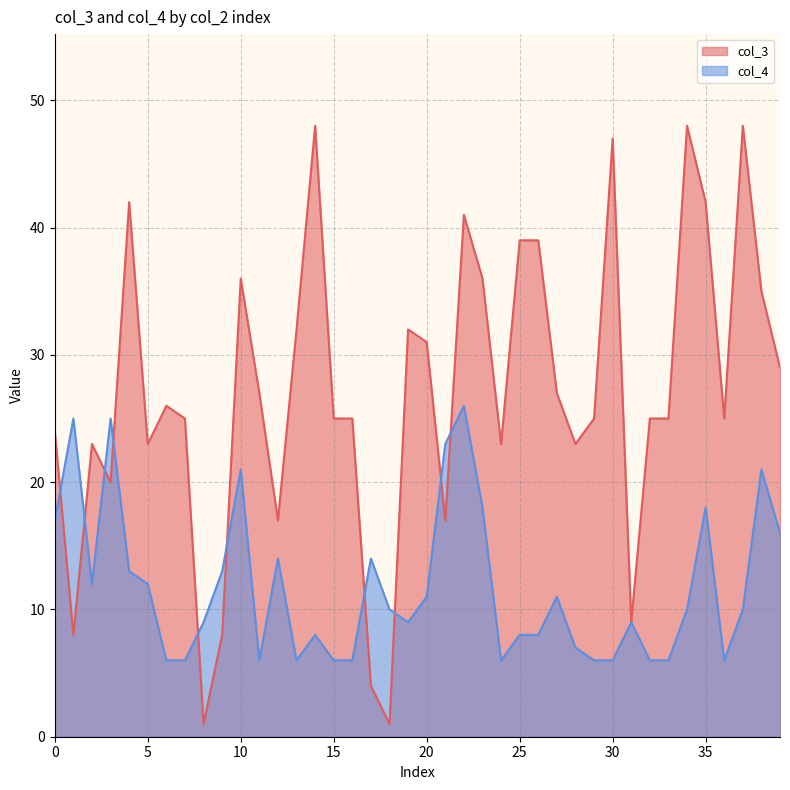

How many values in the col_4 series are below 10?

19